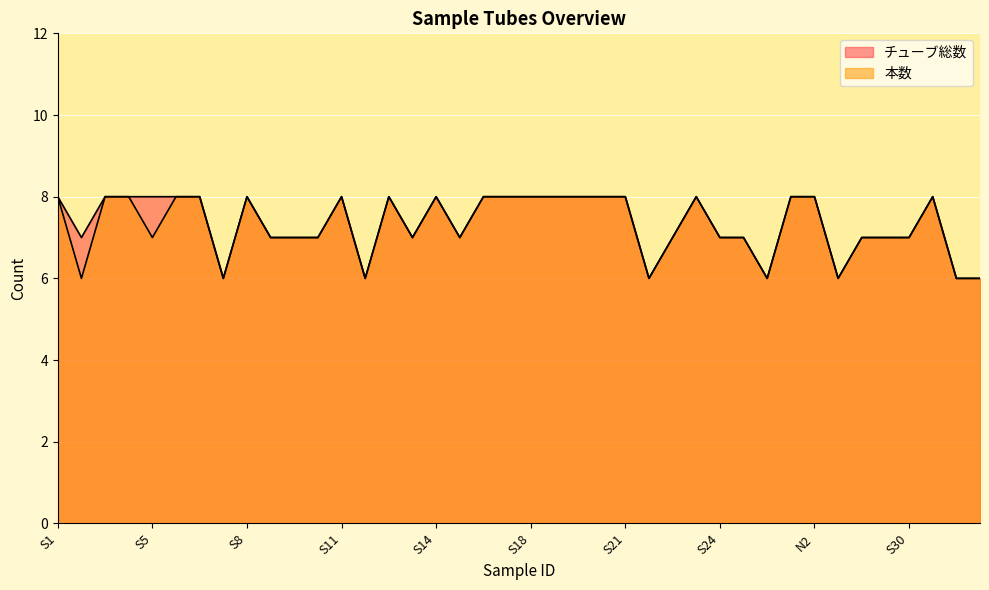

Rank the series by their maximum value, from highest to lowest.

チューブ総数, 本数